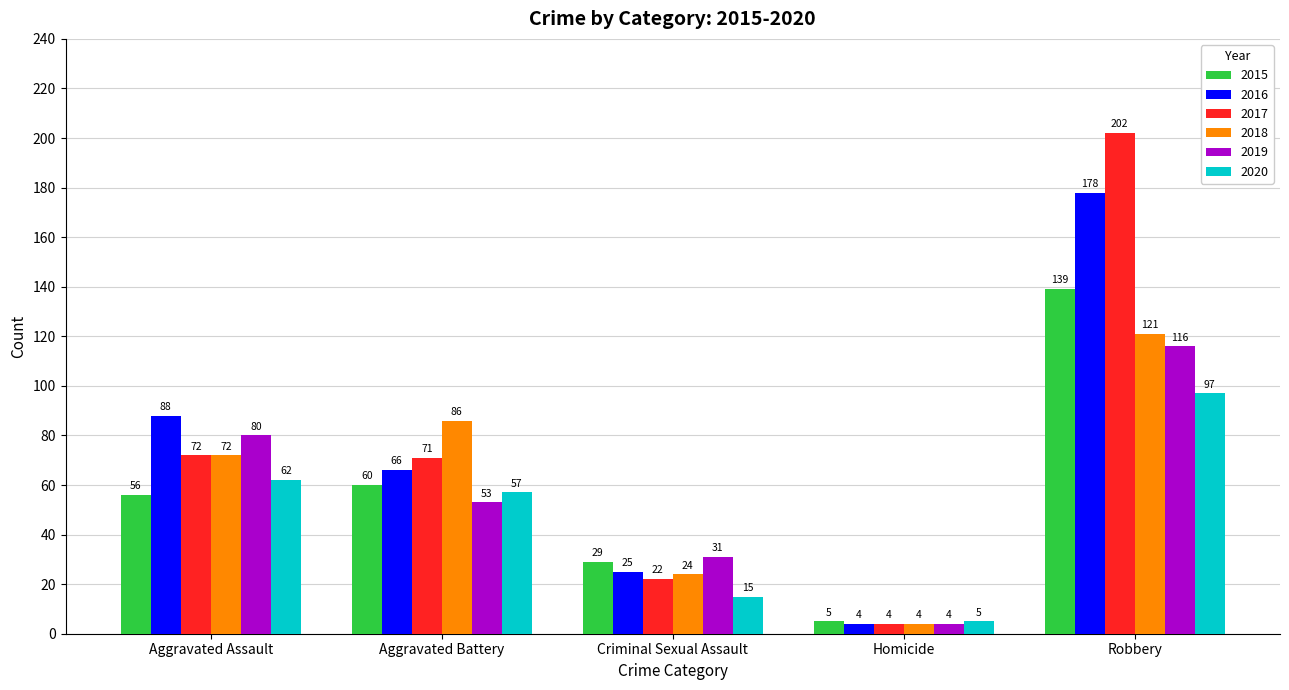

Which category has the lowest value across all series?

Homicide